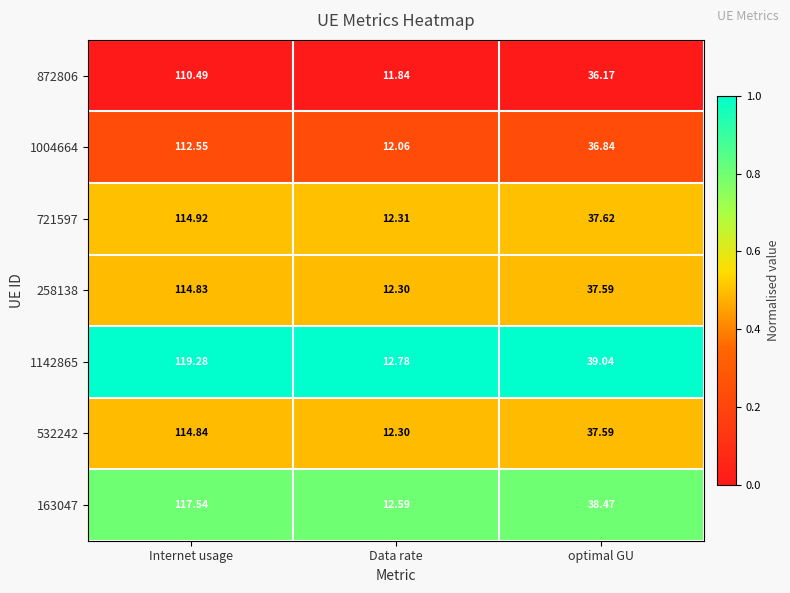

At which category is the sum across all series the highest?

Internet usage